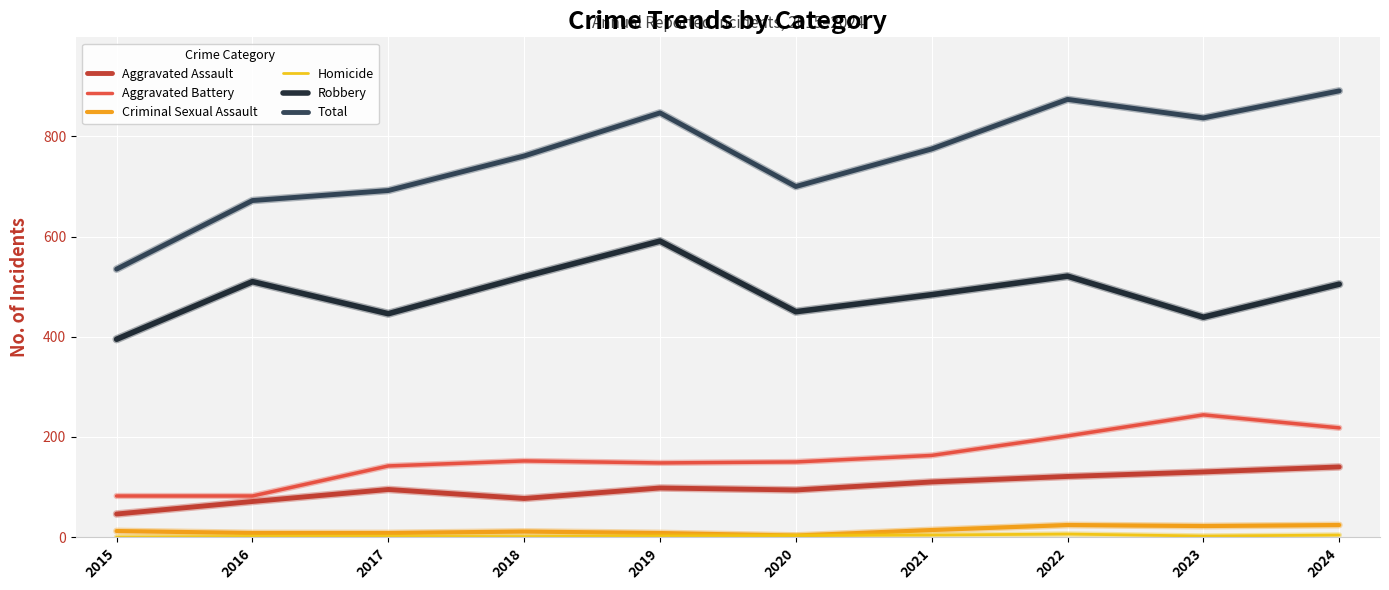

True or false: Aggravated Battery and Robbery intersect in this chart.

False